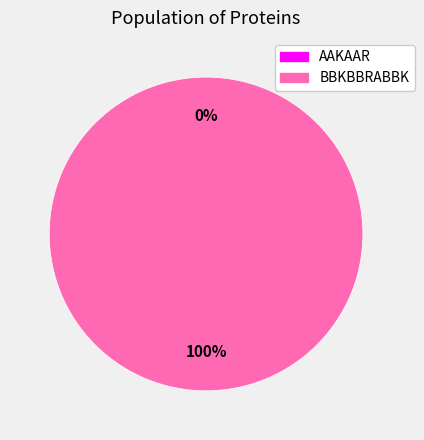

To the nearest percent, what is the difference between the largest and smallest slice percentages?

100%